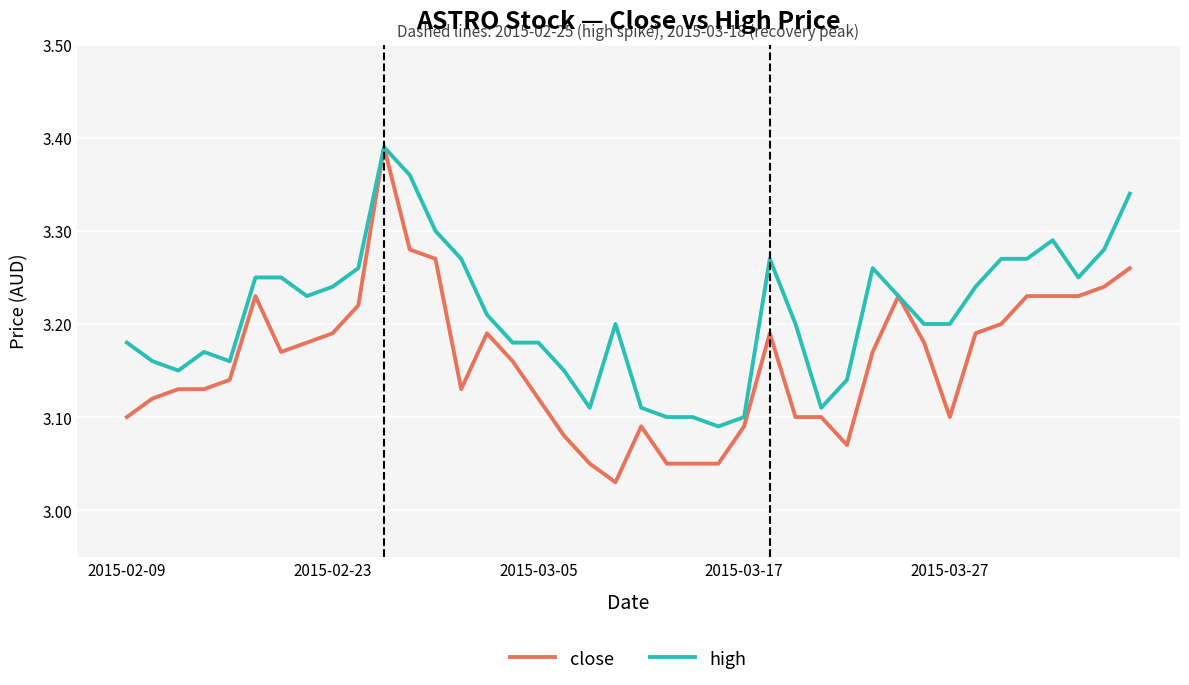

At how many categories does at least one series exceed 3?

40